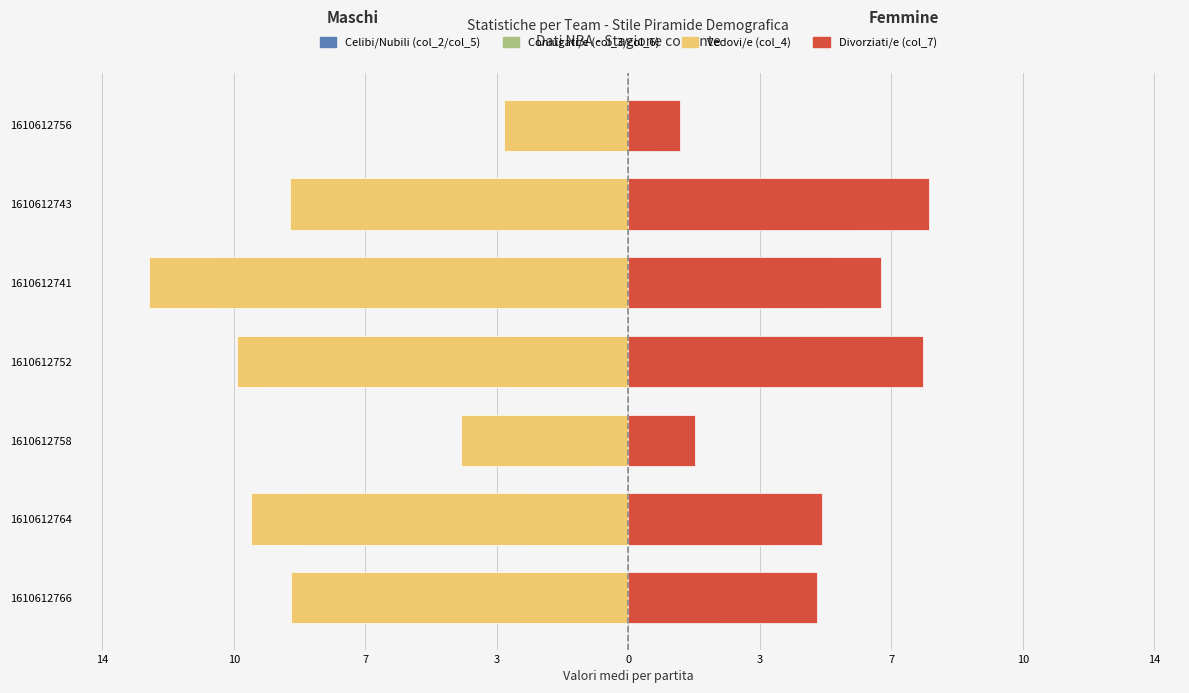

How many bars are there in each group?

6